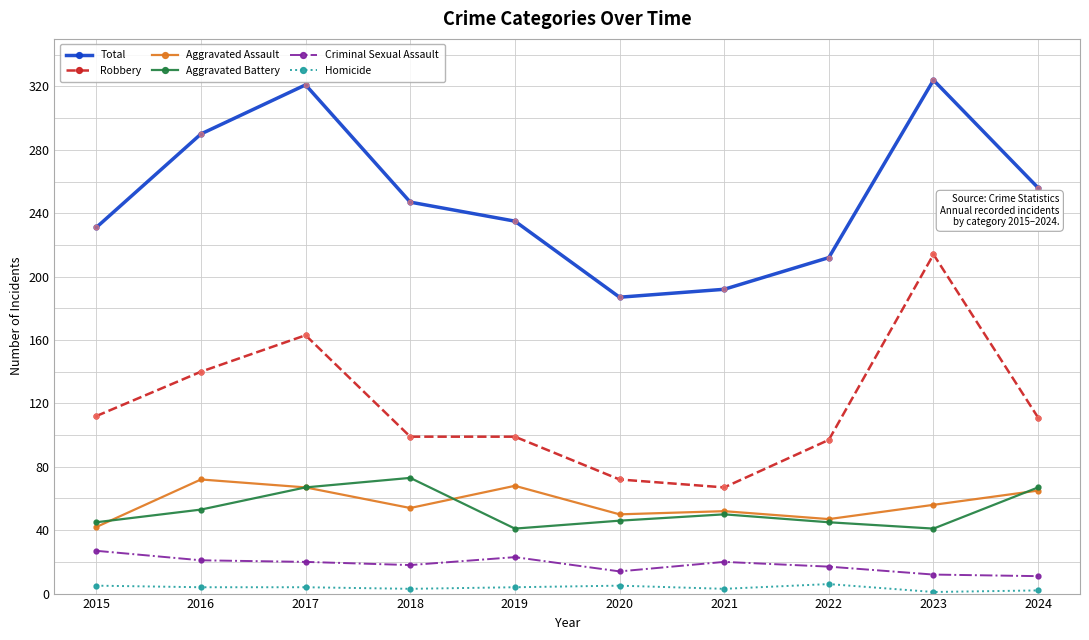

What are all the series names shown in the legend?

Total, Robbery, Aggravated Assault, Aggravated Battery, Criminal Sexual Assault, Homicide